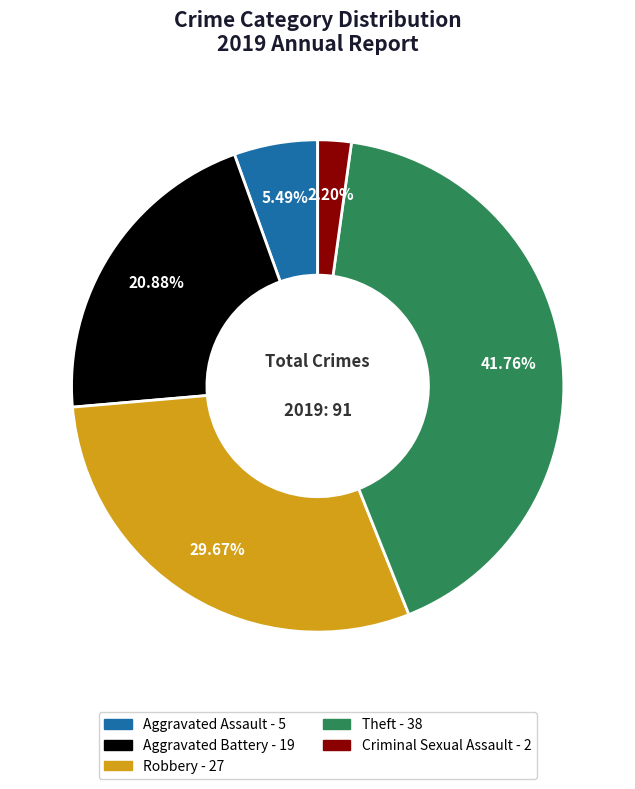

Does any single category account for the majority?

No